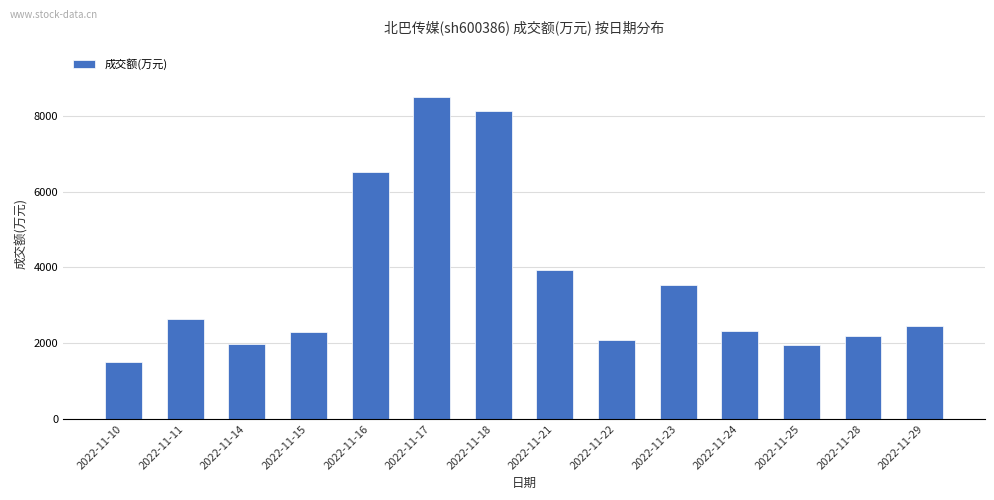

Which category has the highest value across all series?

2022-11-17